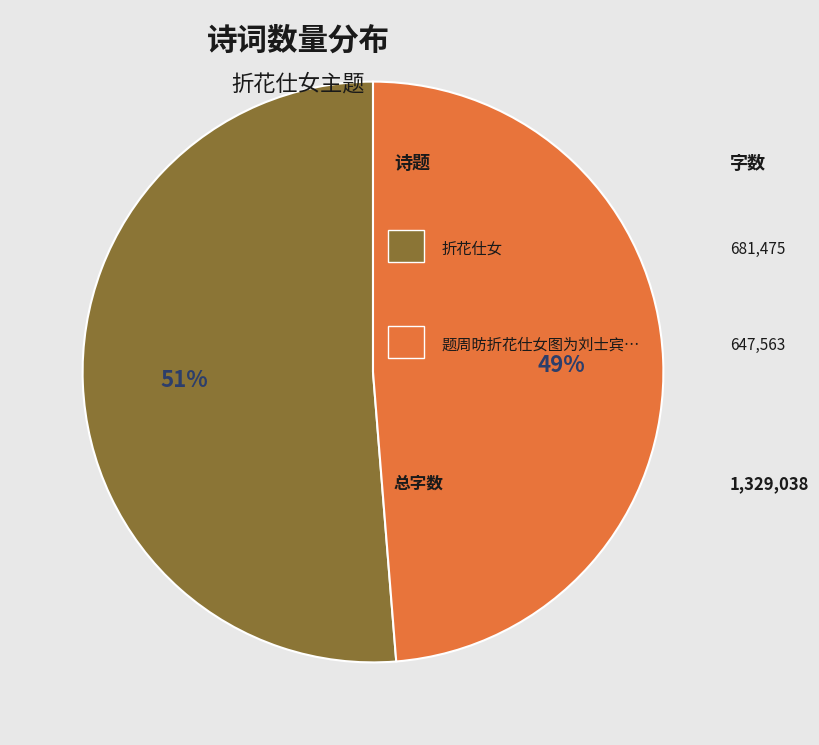

Count the number of slices in the pie.

2